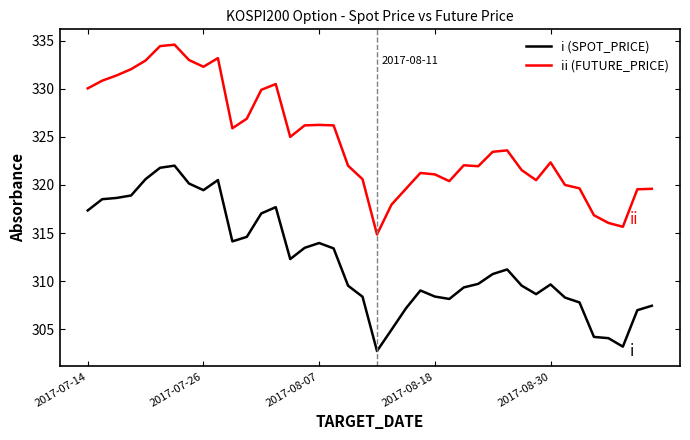

What is the maximum value shown in the chart?

334.6